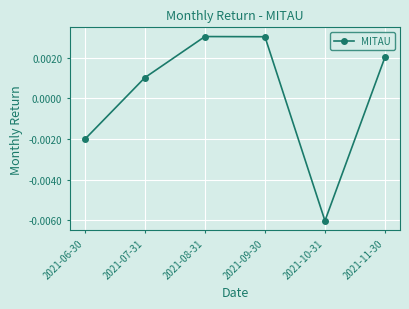

How many lines are shown in the chart?

1